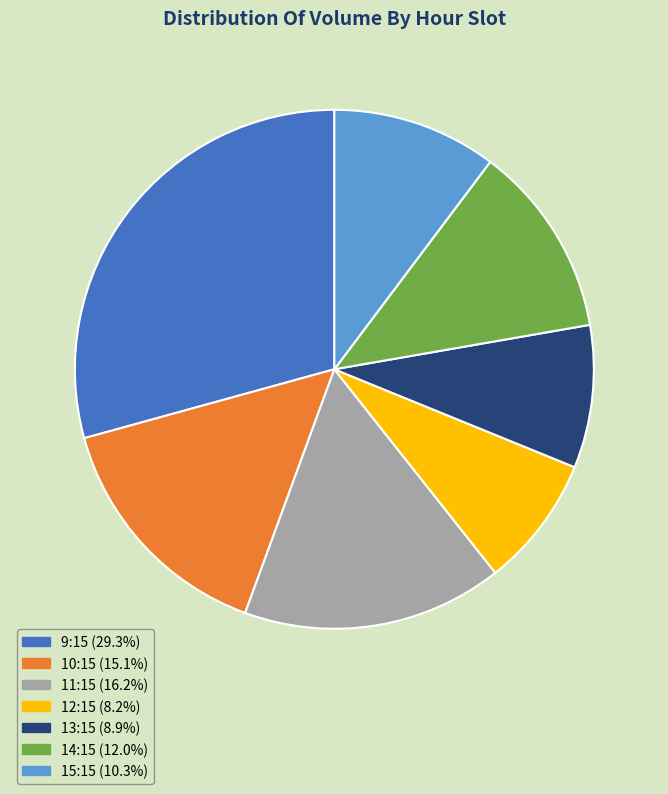

Is there a majority slice in this chart?

No